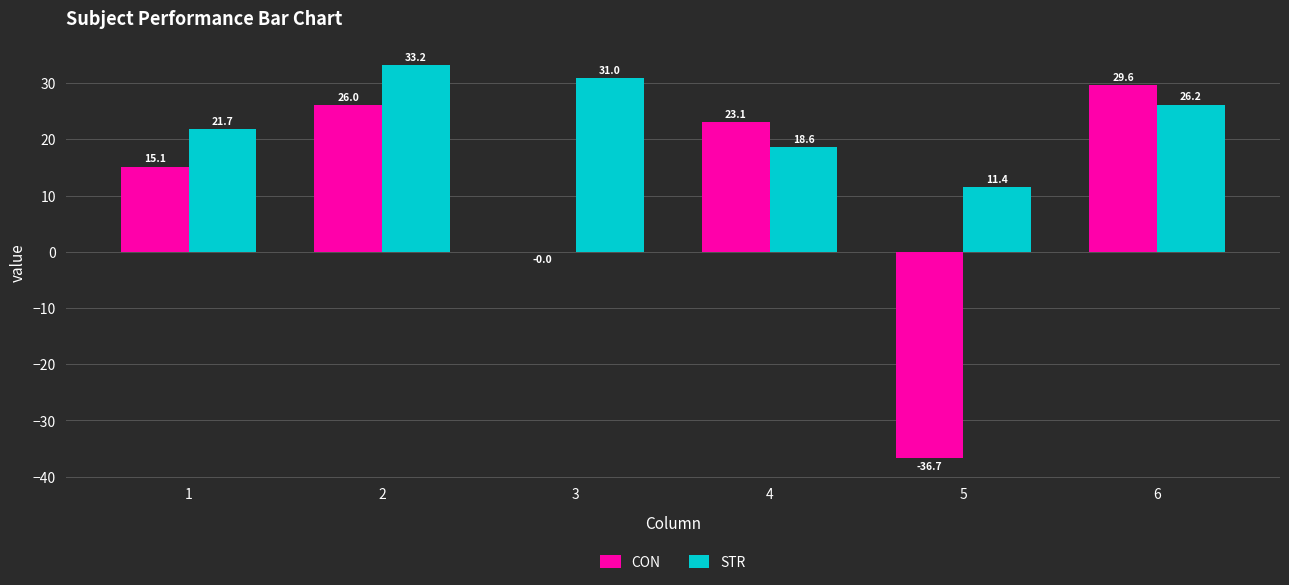

Which series changed the most between 2 and 4?

STR